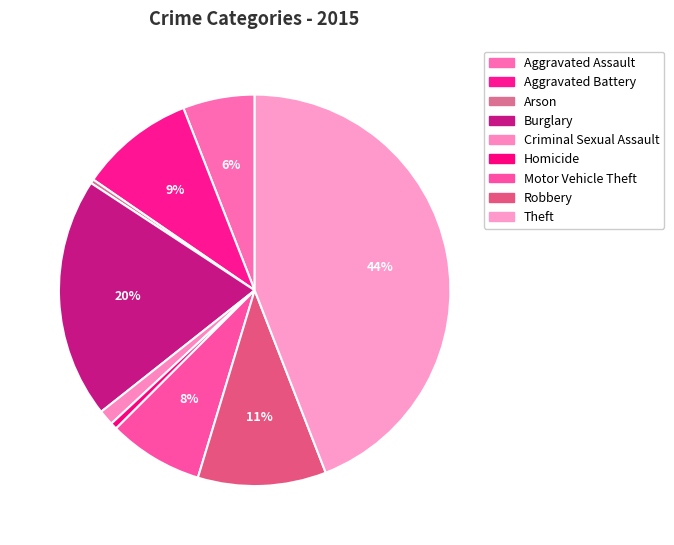

What percentage is NOT represented by Motor Vehicle Theft?

92.2%